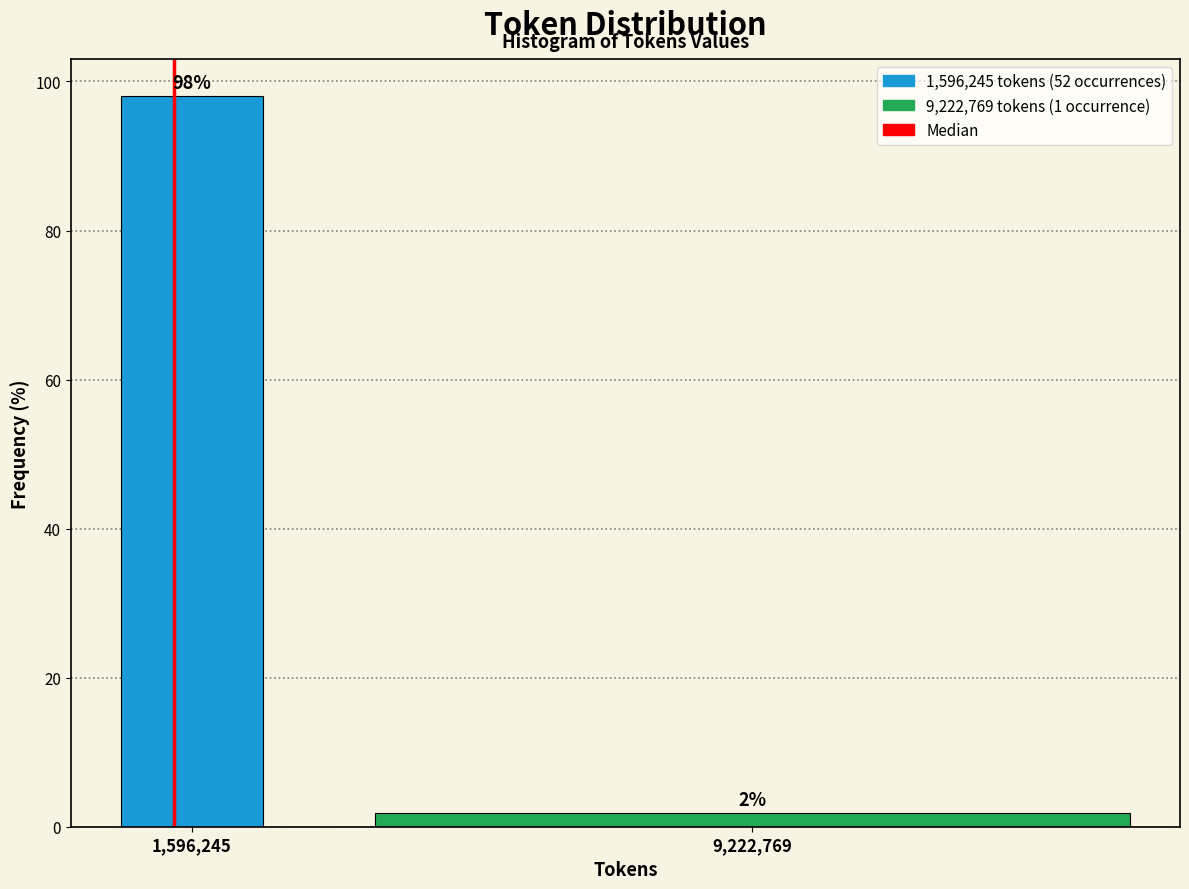

At which label does the data first exceed 98?

1,596,245